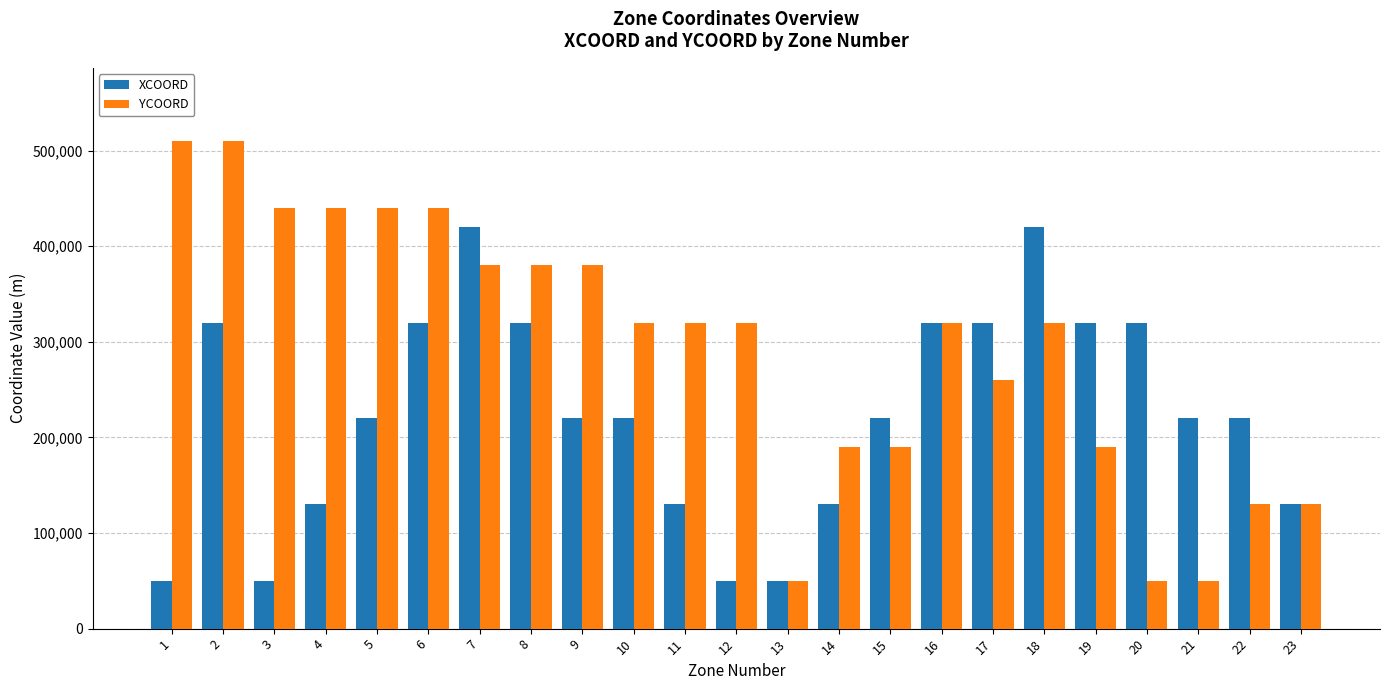

Is it true that YCOORD equals 440000 at 6?

True